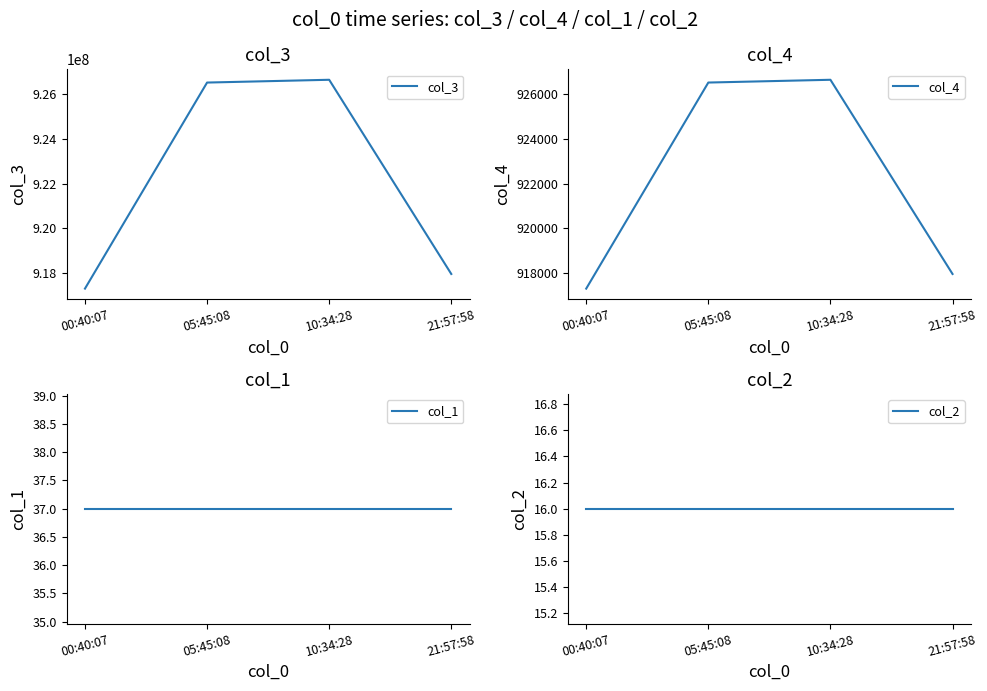

What is the highest value of the col_3 series?

926649943